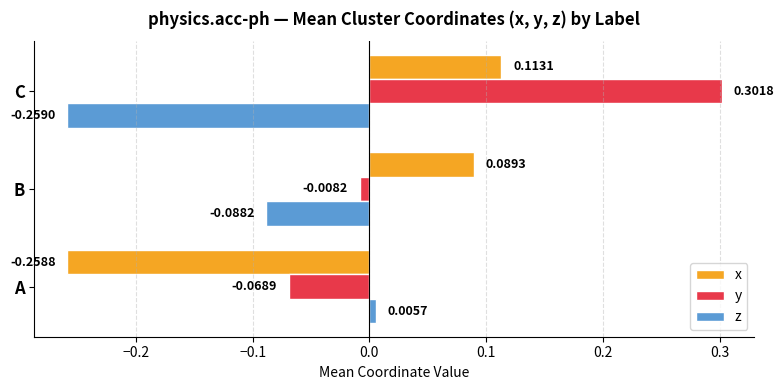

List the series in order of their overall mean, highest first.

y, x, z